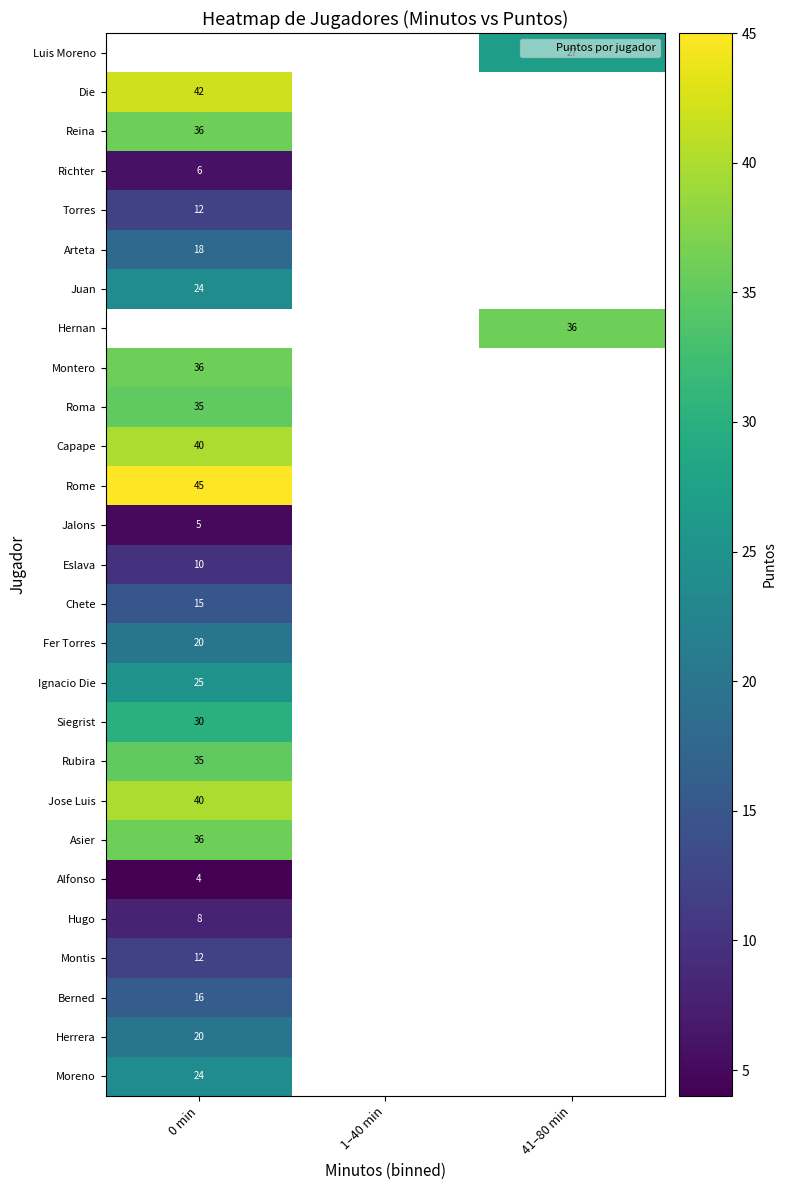

Is it true that Fer Torres equals 35 at 0 min?

False